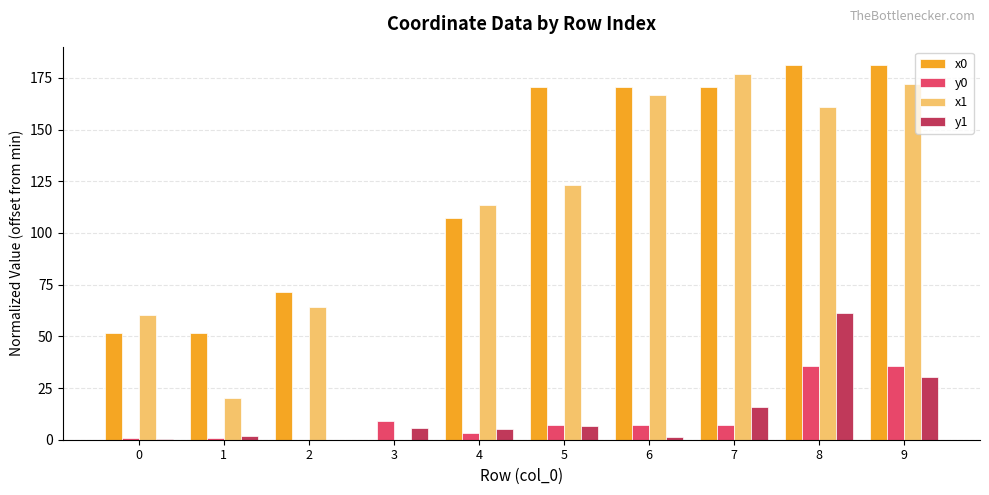

Which series has the largest total across all categories?

x0